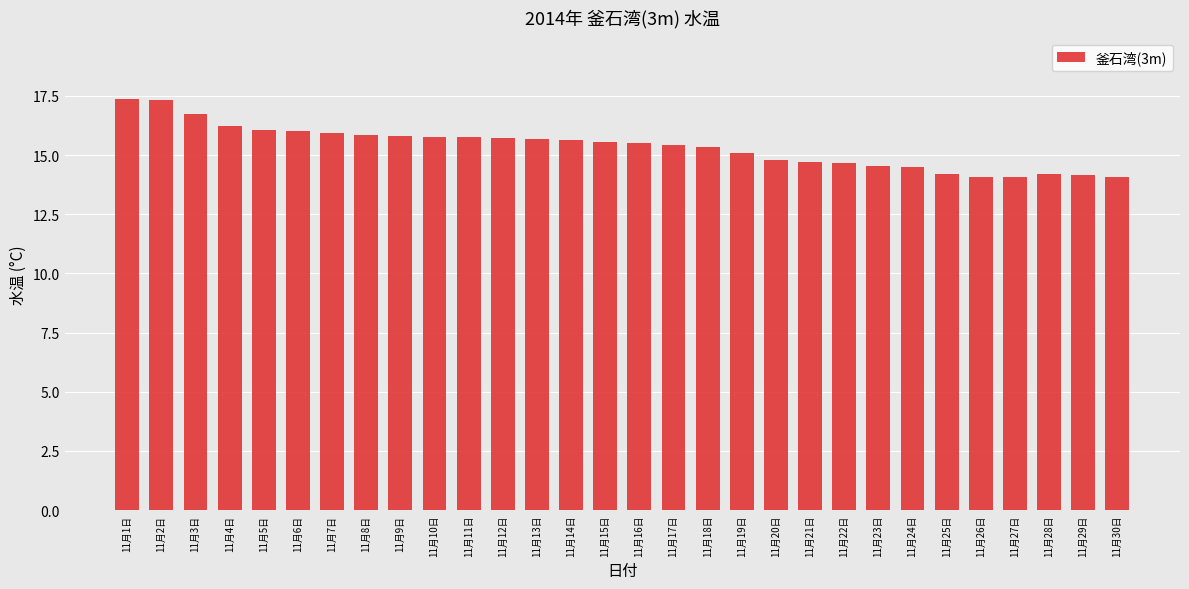

What is the average value?

15.4